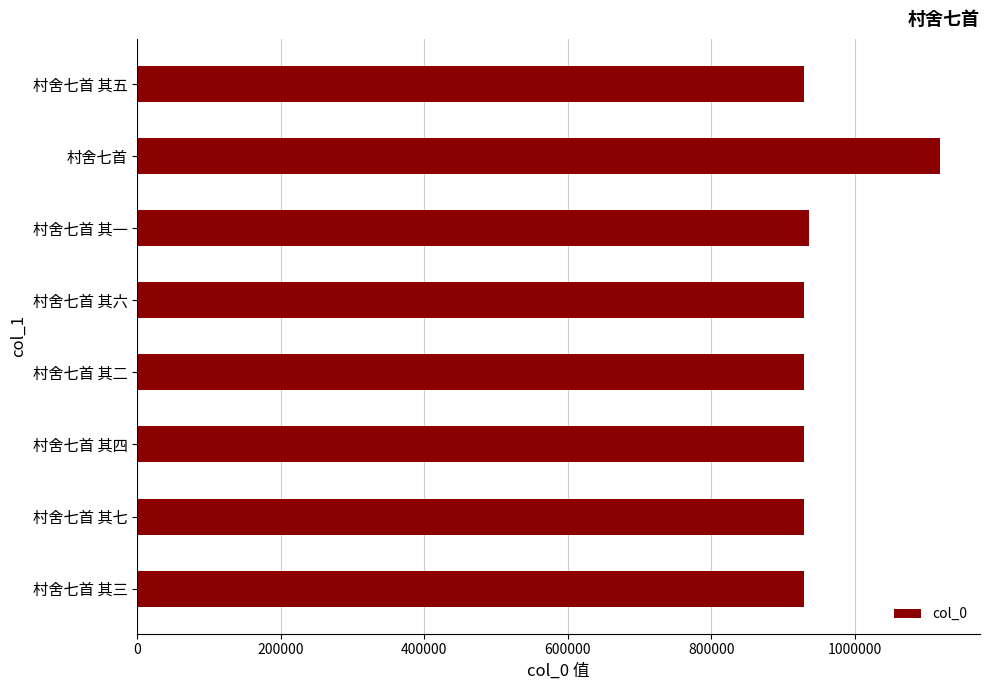

What is the difference between the maximum and minimum values?

189601